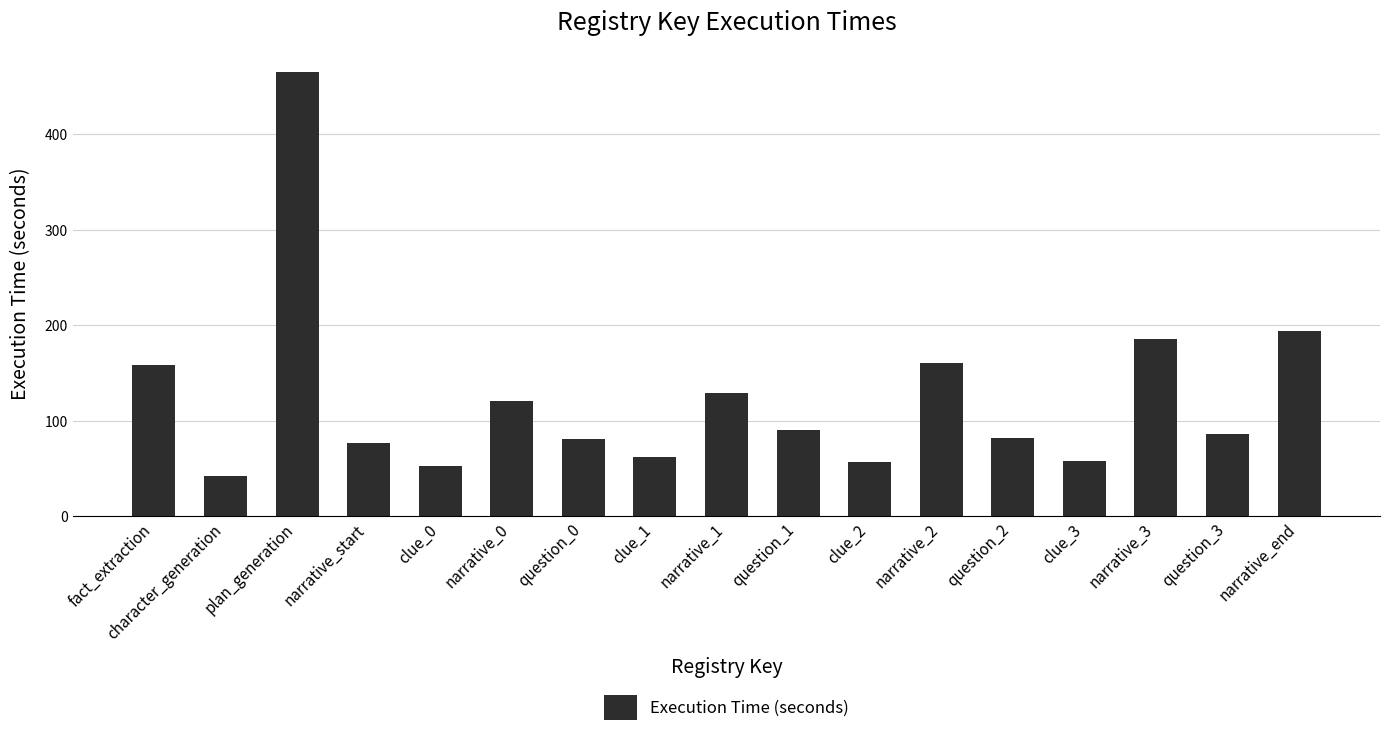

True or false: the data shows 464.5 at plan_generation.

True